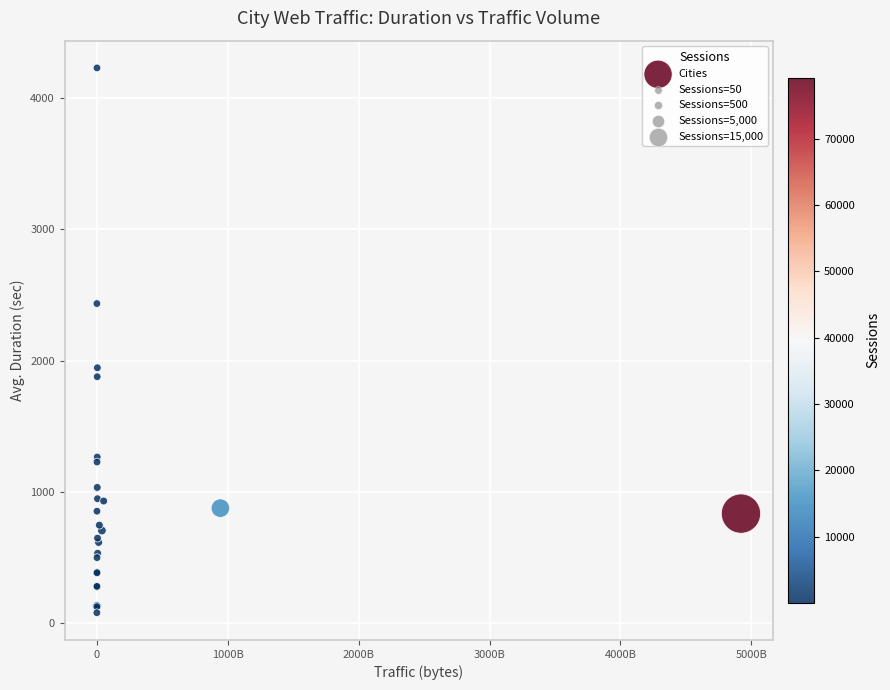

What Y value in the scatter plot is closest to 2155?

1946.0